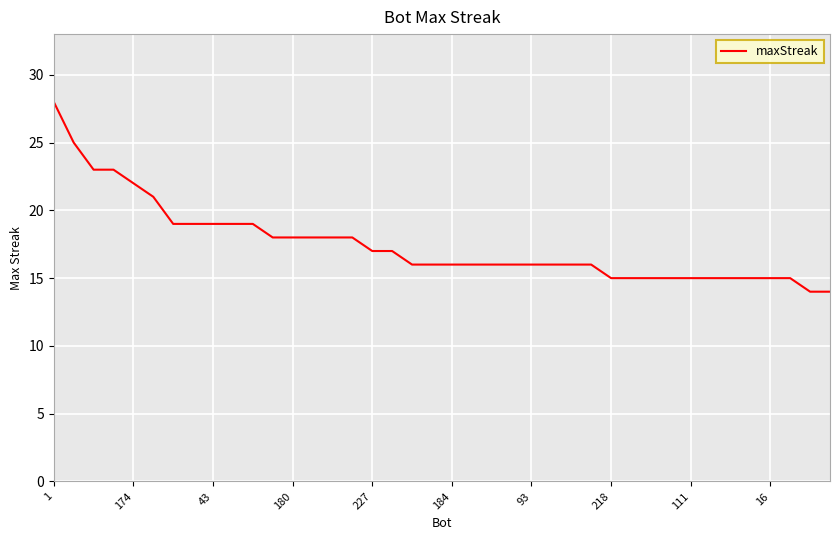

What is the greatest value displayed?

28